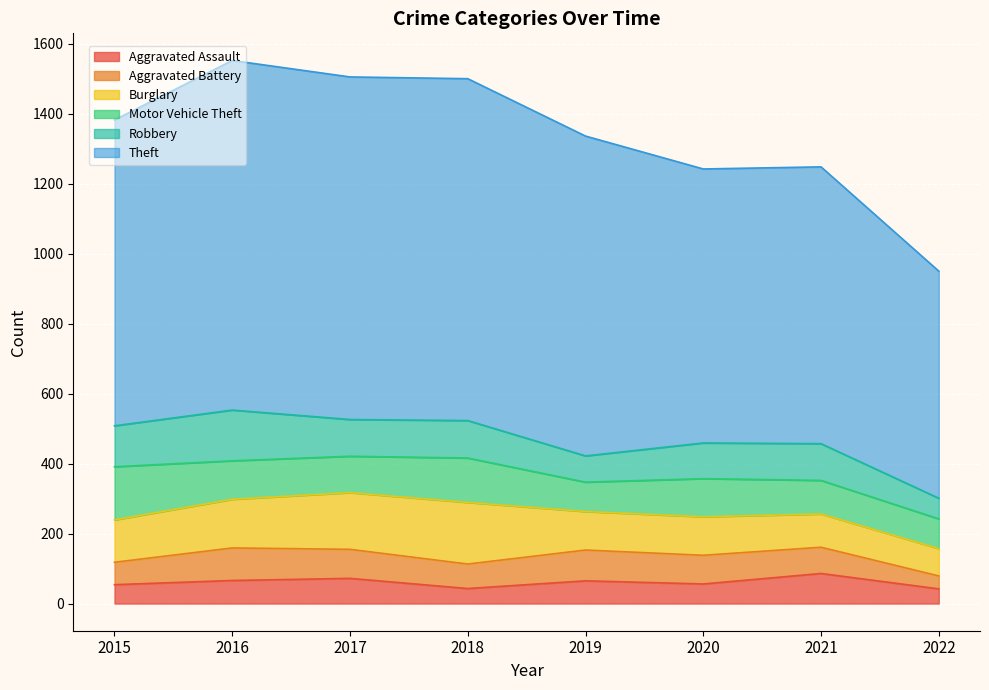

List the series in order of their peak value, lowest first.

Aggravated Assault, Aggravated Battery, Robbery, Motor Vehicle Theft, Burglary, Theft